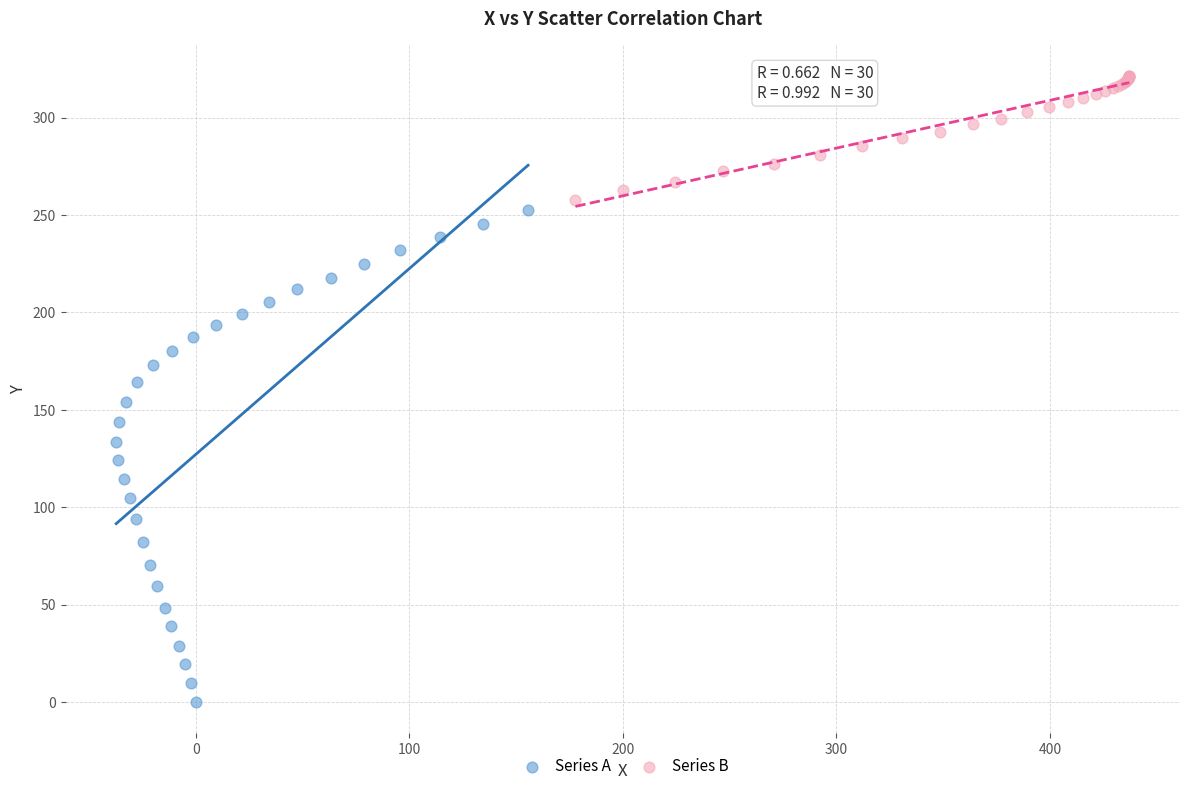

Which series has the largest Y range (max minus min)?

Series A